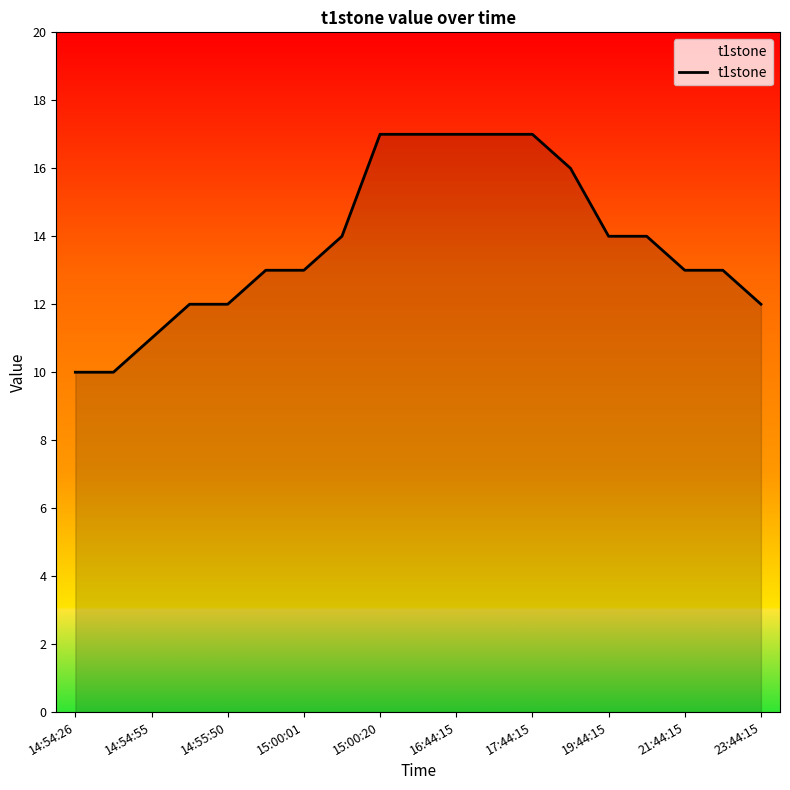

What is the difference between the maximum and minimum values?

7